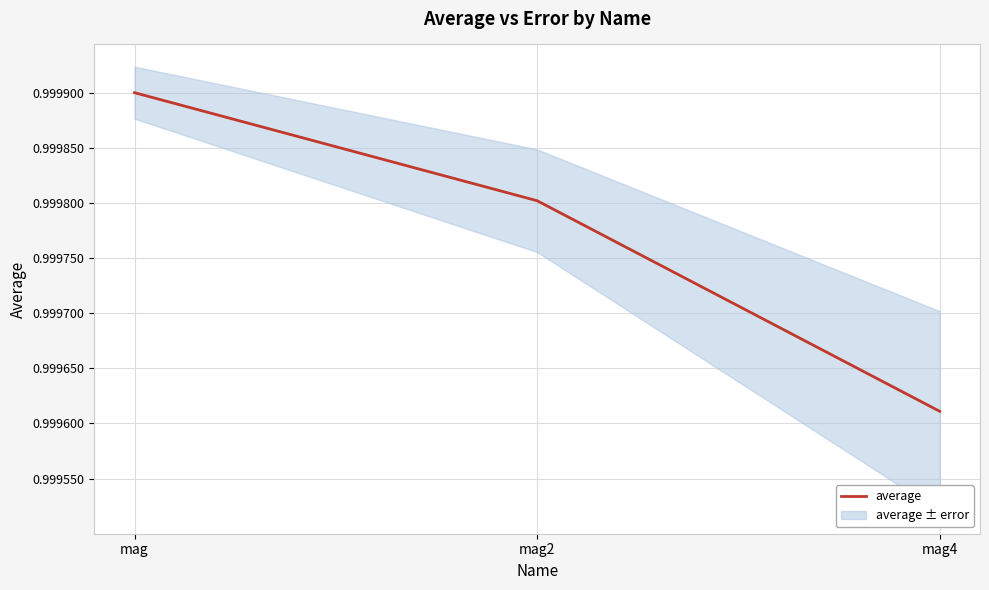

What is the label of the 3rd point from the right?

mag